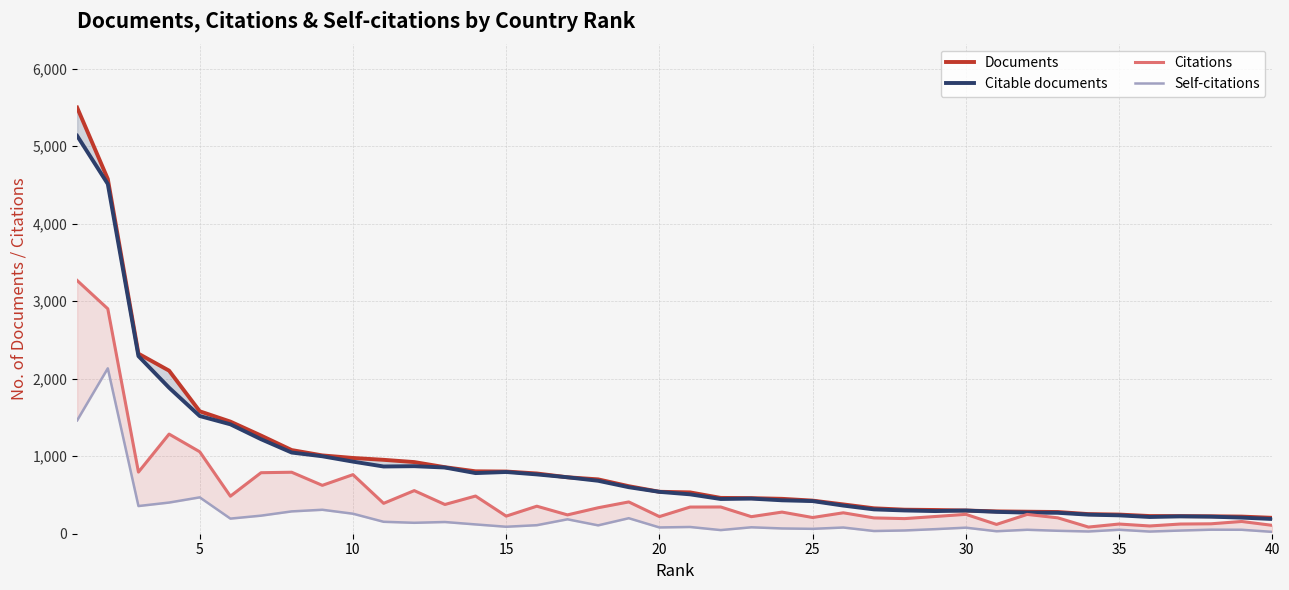

What is the average value of the Self-citations series?

212